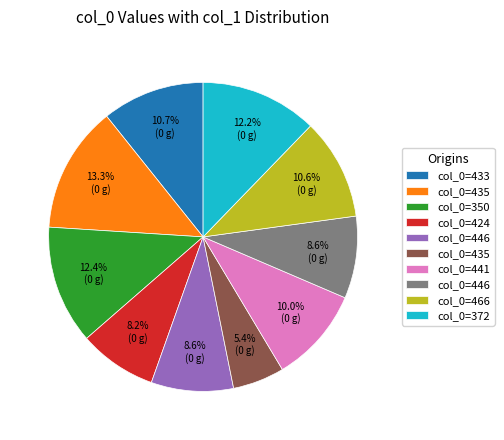

Count the number of slices in the pie.

10